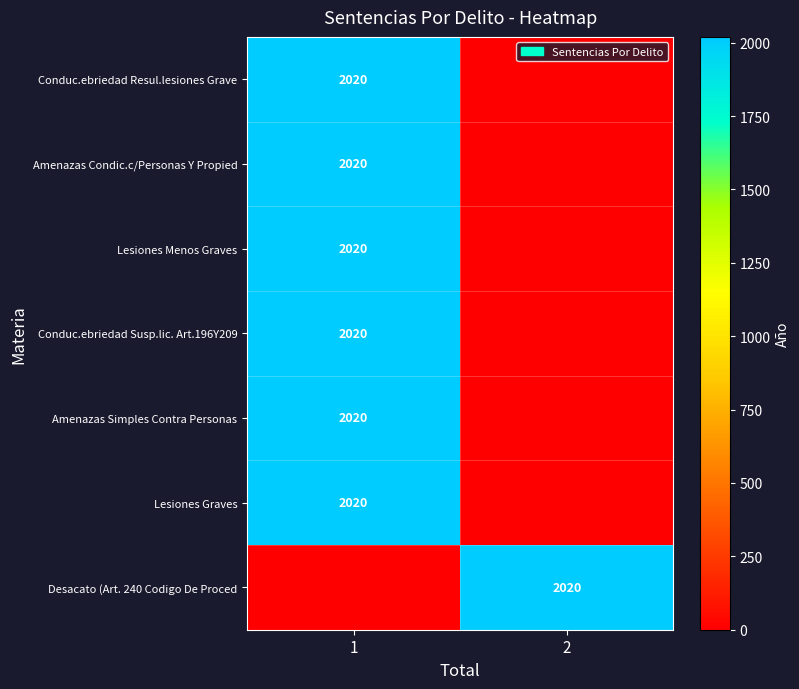

Between 2 and 1, which is larger?

1